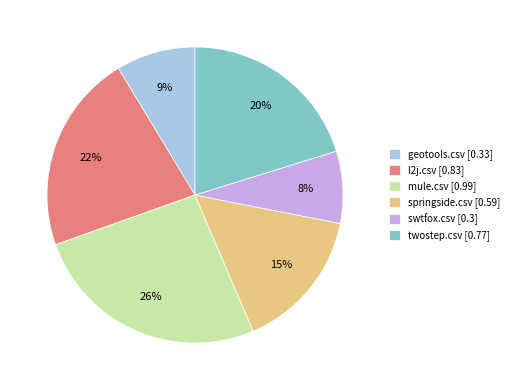

Which slice is the largest?

mule.csv